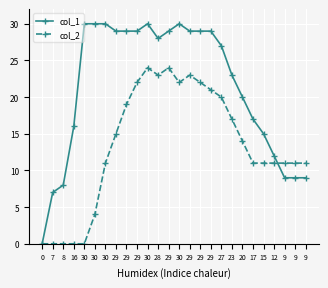

Which series changed the most between 12 and 9?

col_1